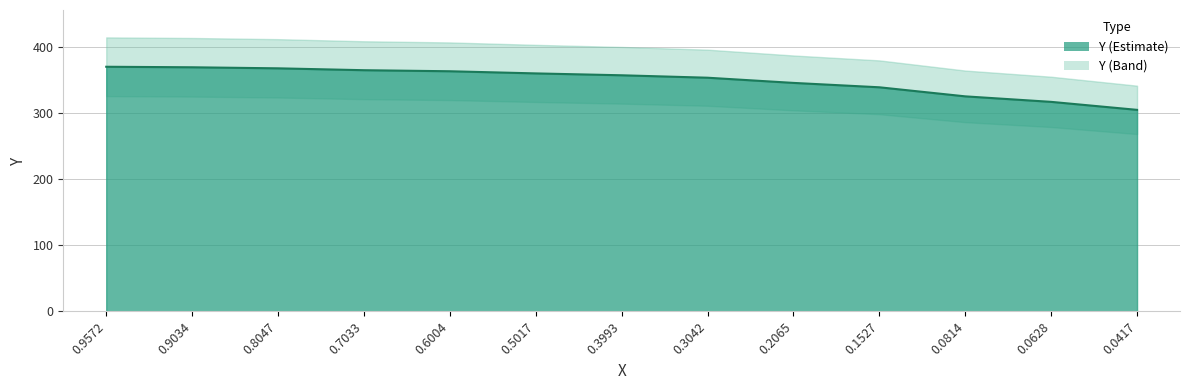

Does the chart display data point markers on the line(s)?

No